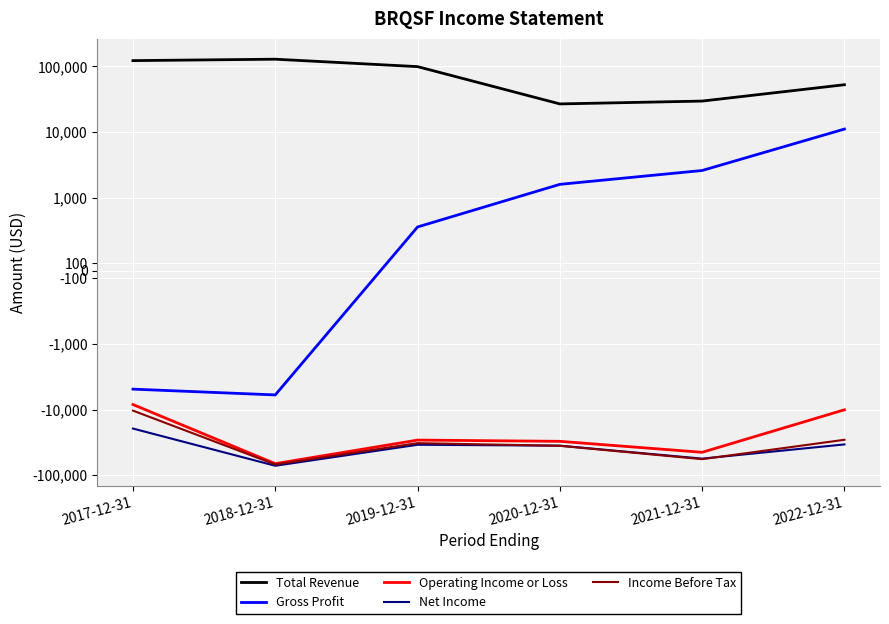

What are all the series names shown in the legend?

Total Revenue, Gross Profit, Operating Income or Loss, Net Income, Income Before Tax